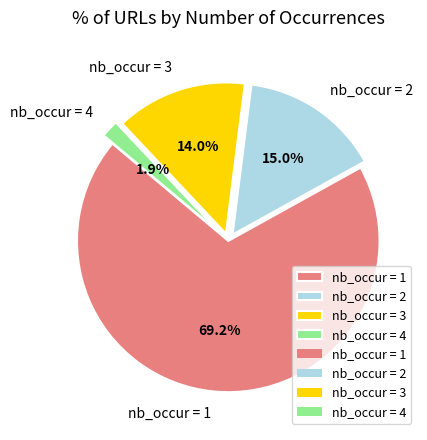

Rank the categories by value from lowest to highest.

nb_occur = 4, nb_occur = 3, nb_occur = 2, nb_occur = 1